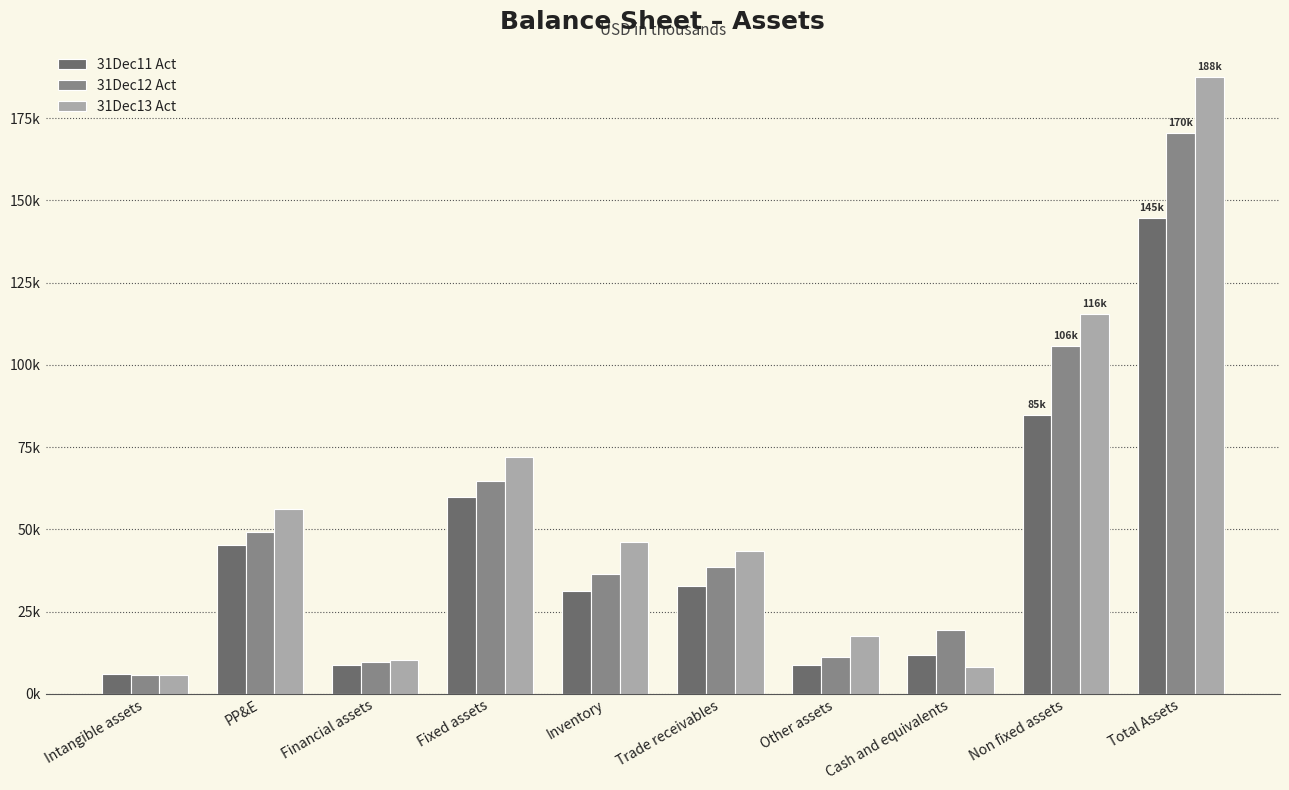

Which series has the largest range (max minus min)?

31Dec13 Act